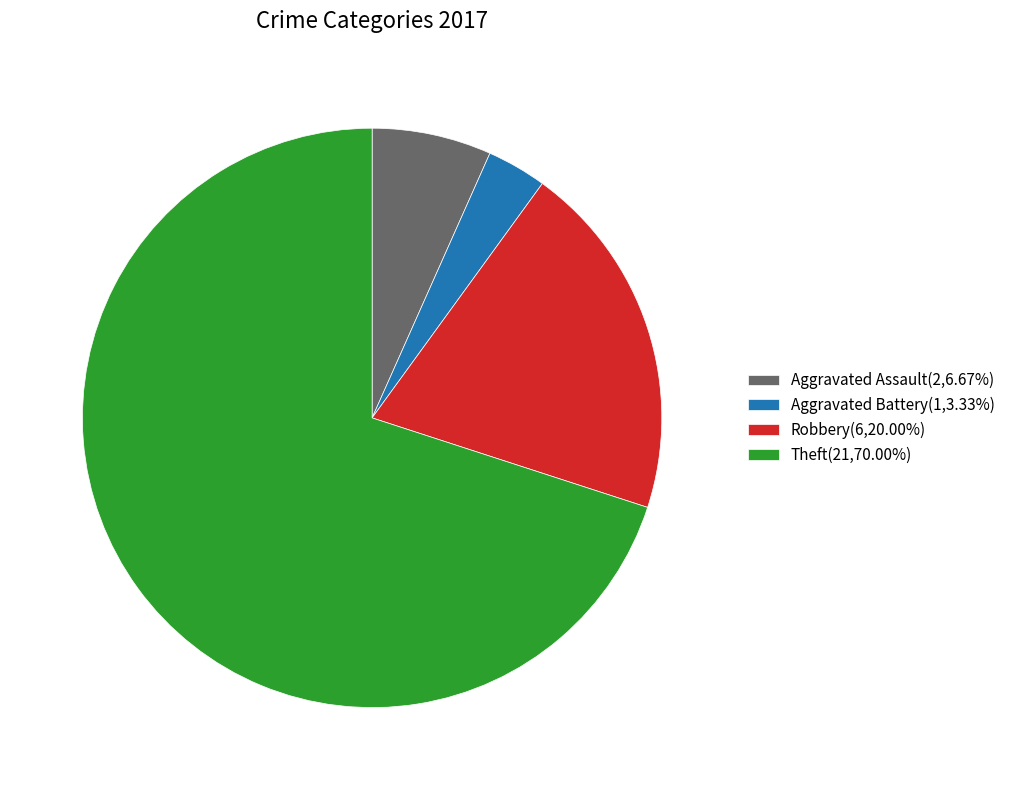

Does Robbery(6,20.00%) represent more than half of the total?

No